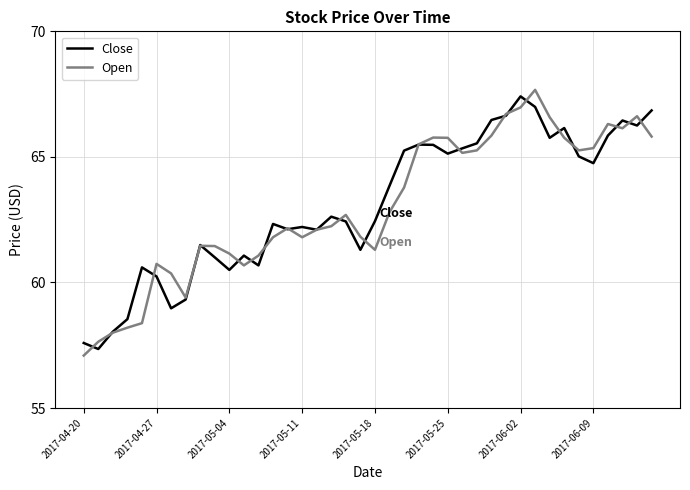

What is the smallest value displayed?

57.1